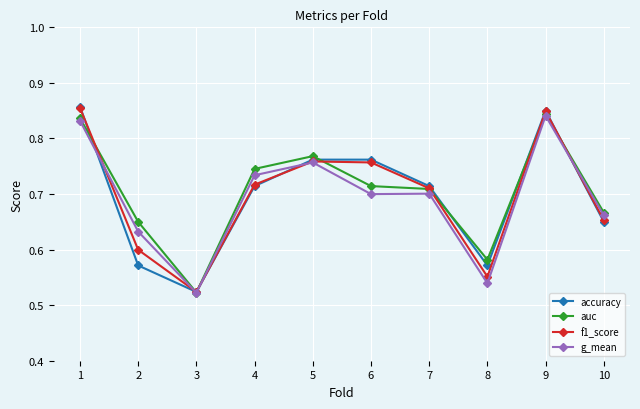

The value of g_mean at 4 is 0.2. True or false?

False